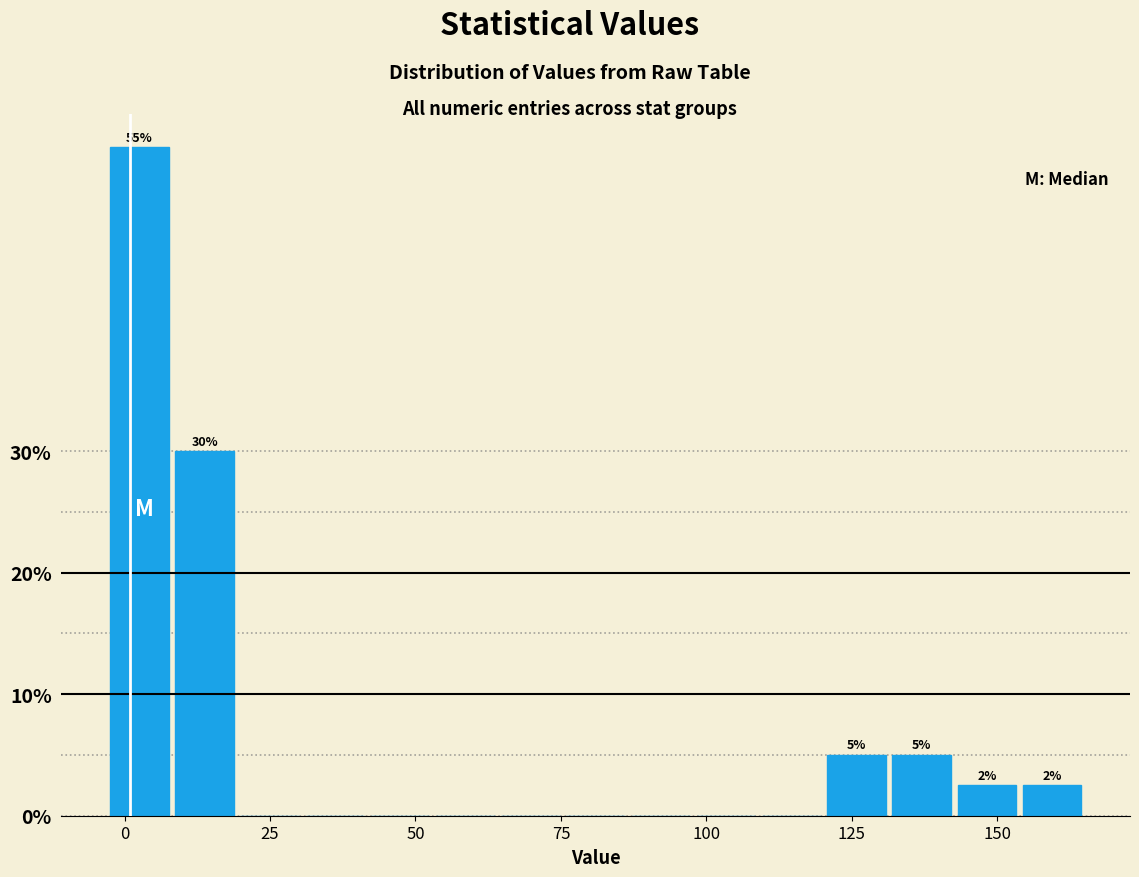

Read against the x-axis, roughly where is the centre of the tallest bar?

5